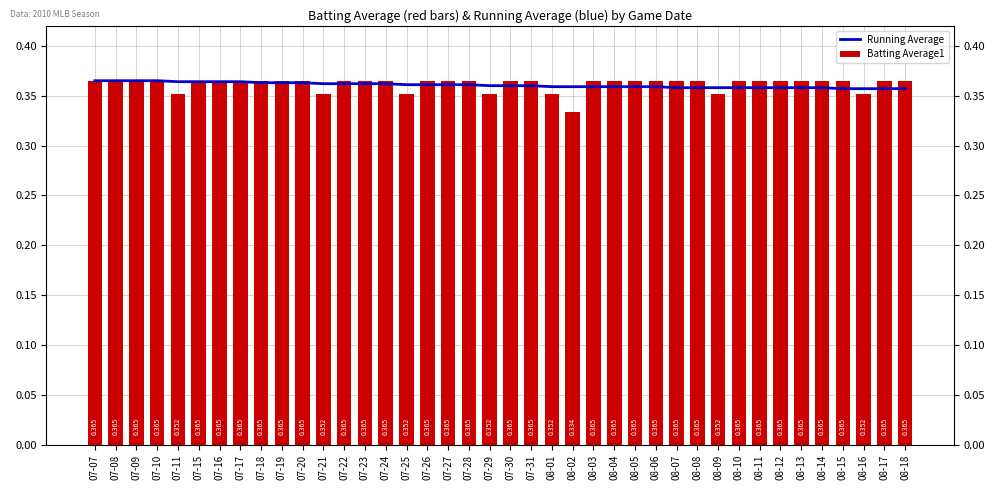

Rank the series at 08-06 from highest to lowest value.

Batting Average1, Running Average